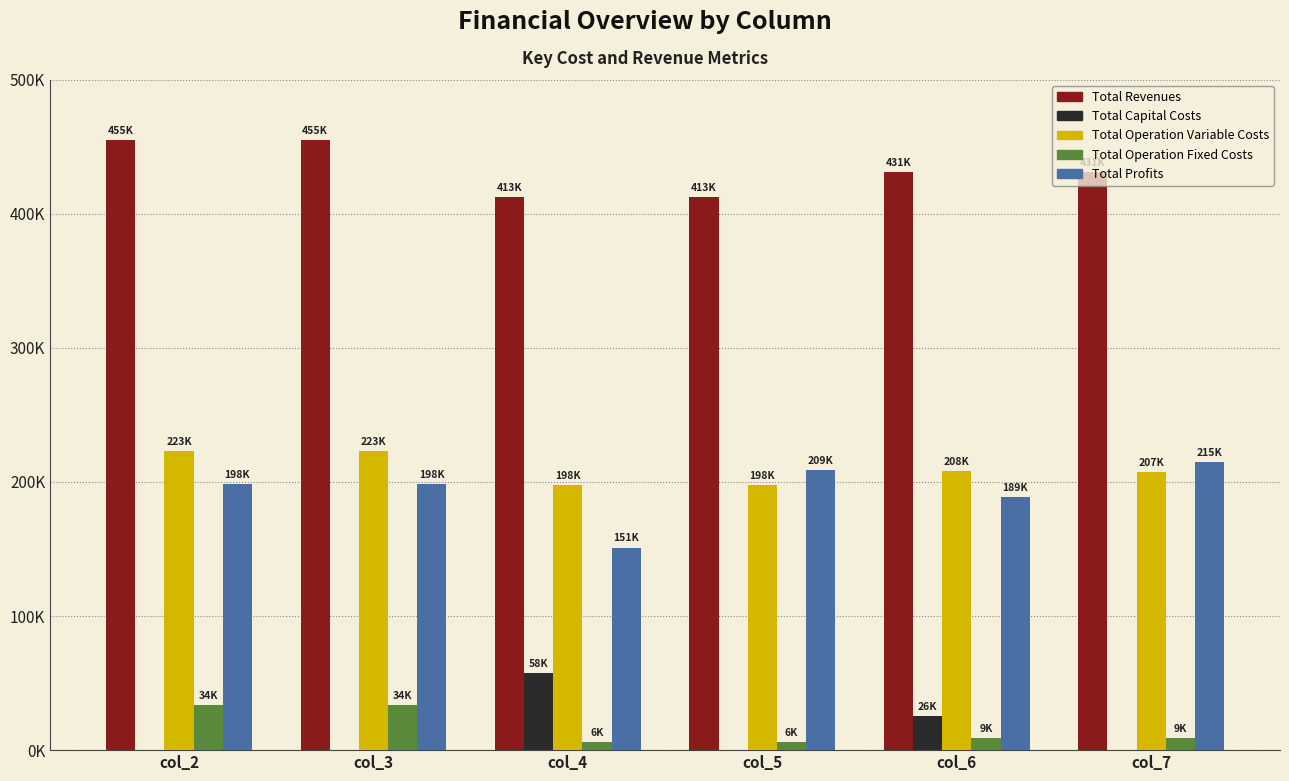

What are all the series names shown in the legend?

Total Revenues, Total Capital Costs, Total Operation Variable Costs, Total Operation Fixed Costs, Total Profits